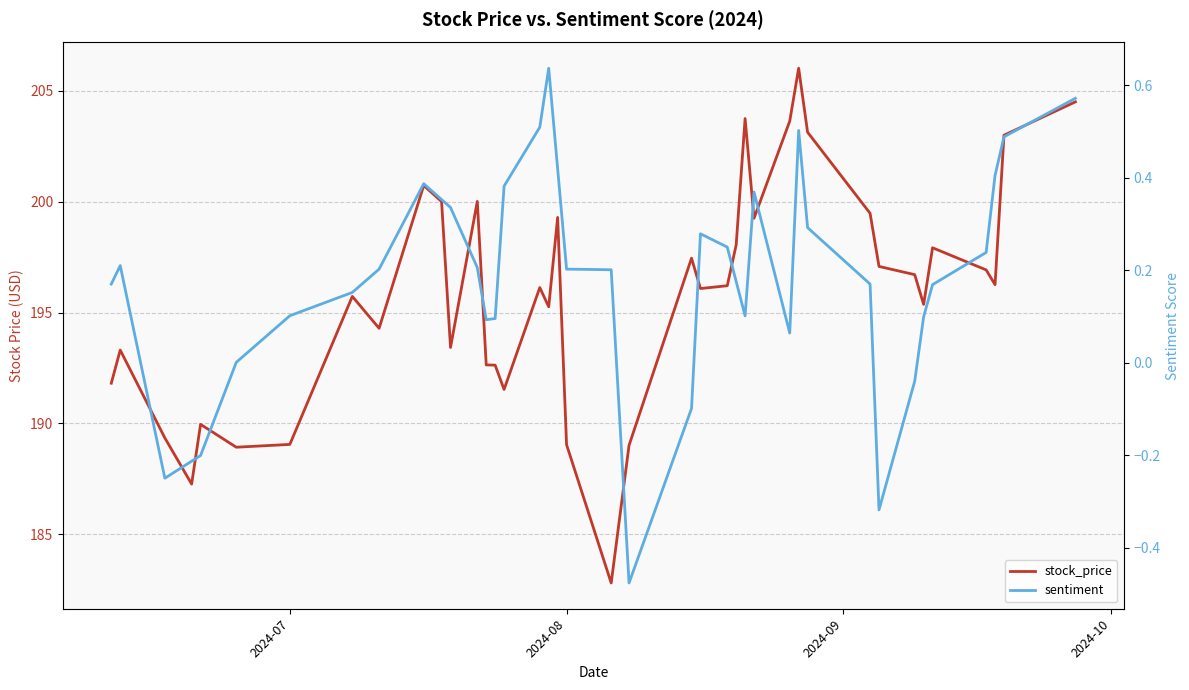

What is the value of the sentiment point at the 13th from the left?

0.2